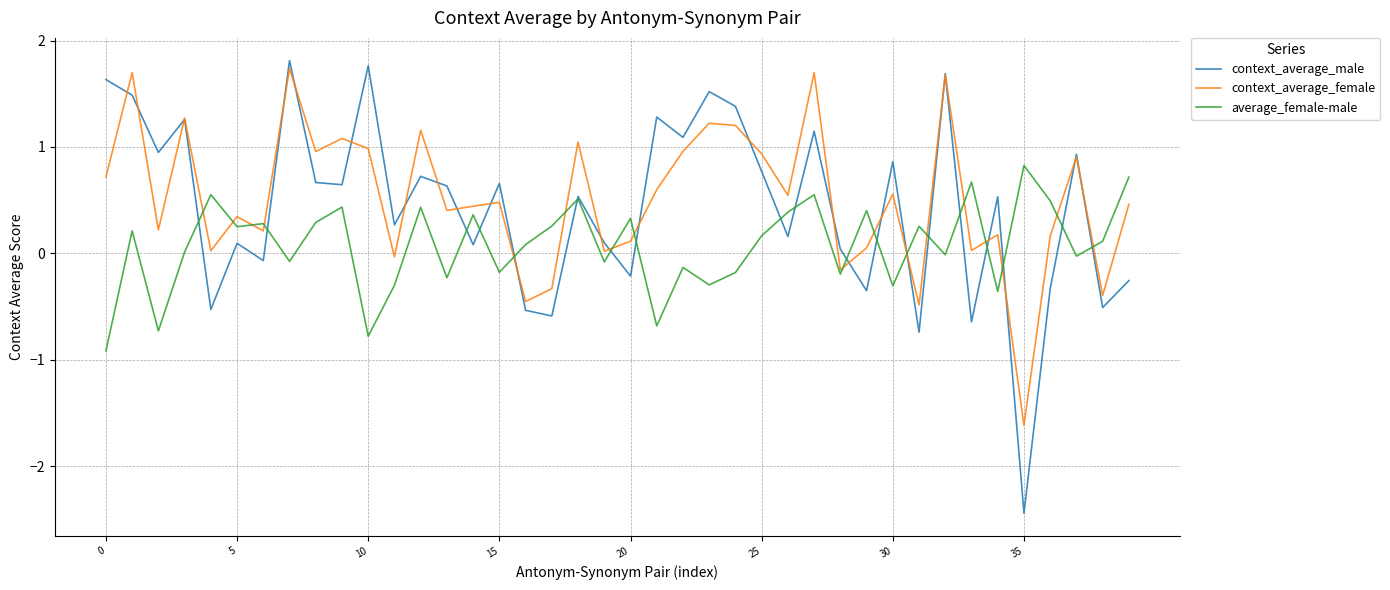

What is the highest value of the context_average_male series?

1.8